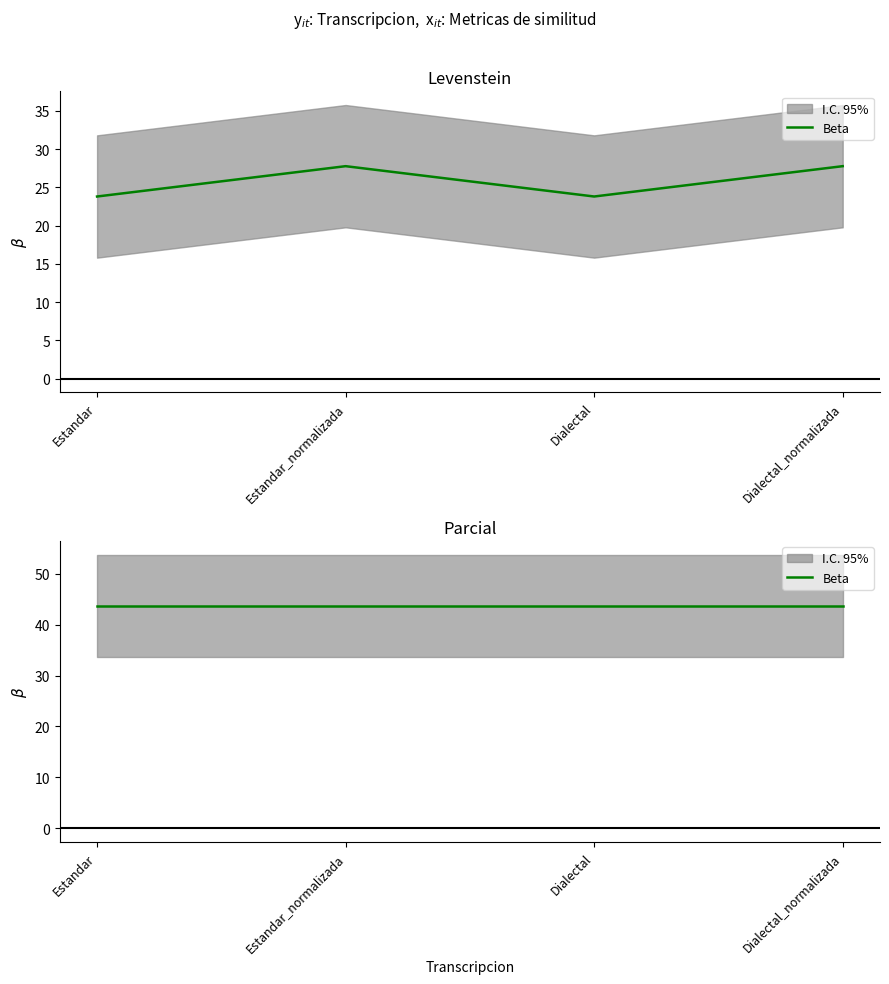

True or false: the data shows 17.0 at Dialectal_normalizada.

False